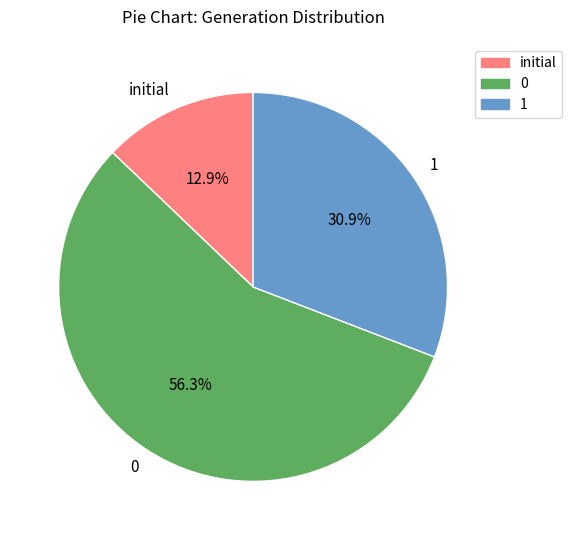

Rank the categories by value from highest to lowest.

0, 1, initial